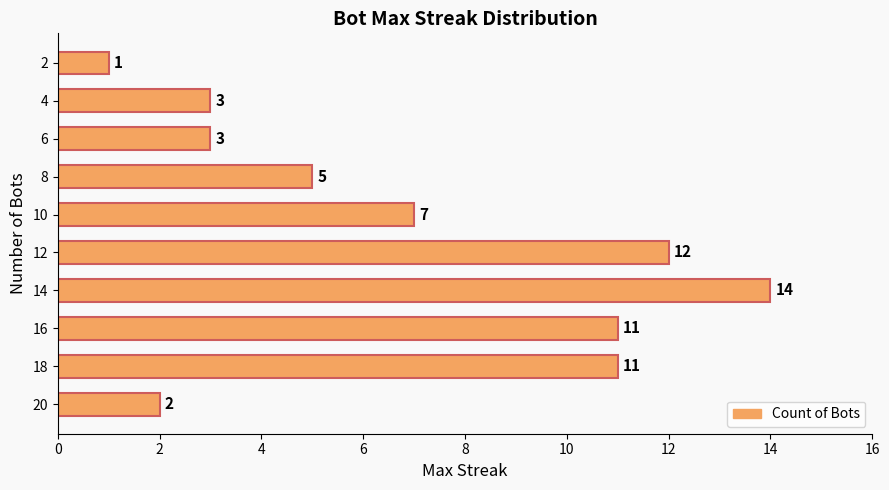

Reading bottom to top, list all the values displayed in this chart.

20=2	18=11	16=11	14=14	12=12	10=7	8=5	6=3	4=3	2=1